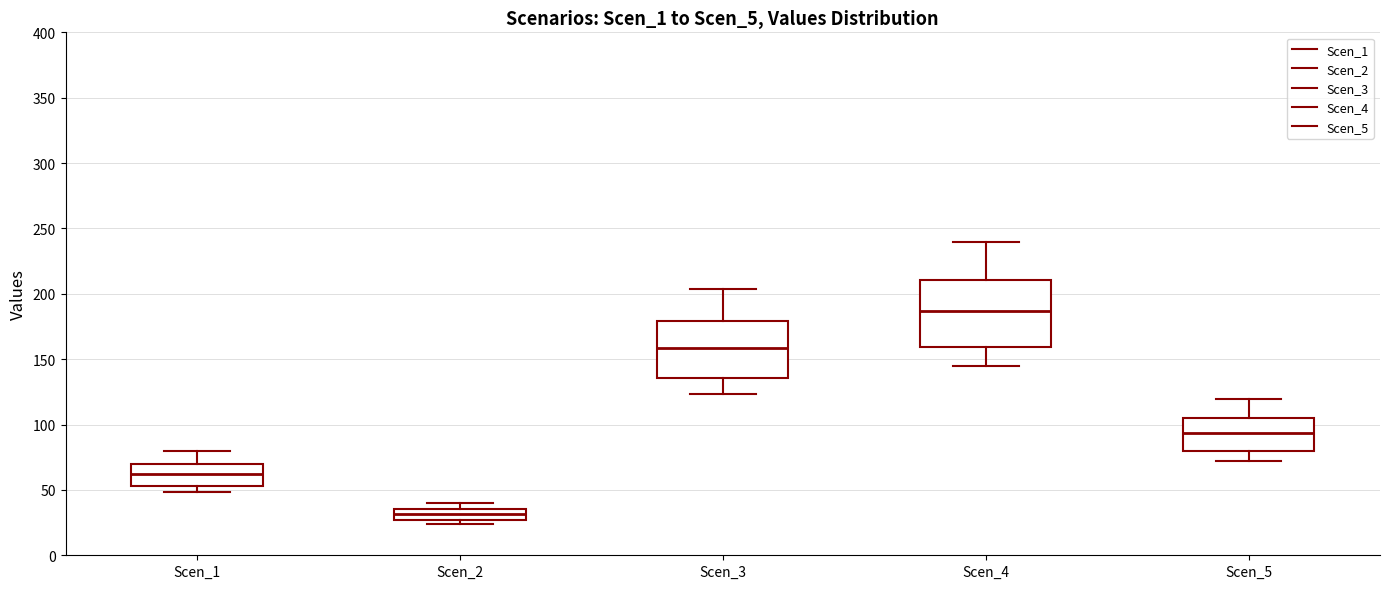

Comparing the boxes themselves (not the whiskers), which one is the tallest?

Scen_4